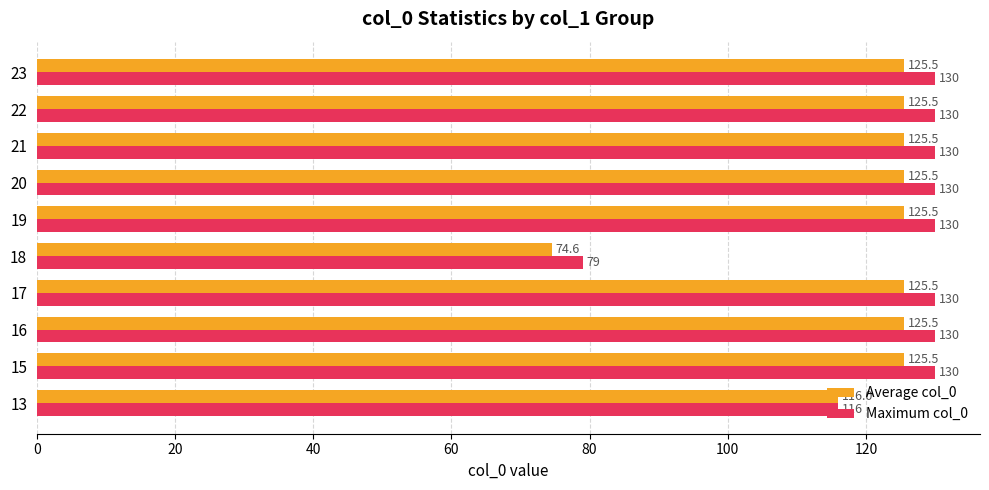

Rank the series by their maximum value, from lowest to highest.

Average col_0, Maximum col_0